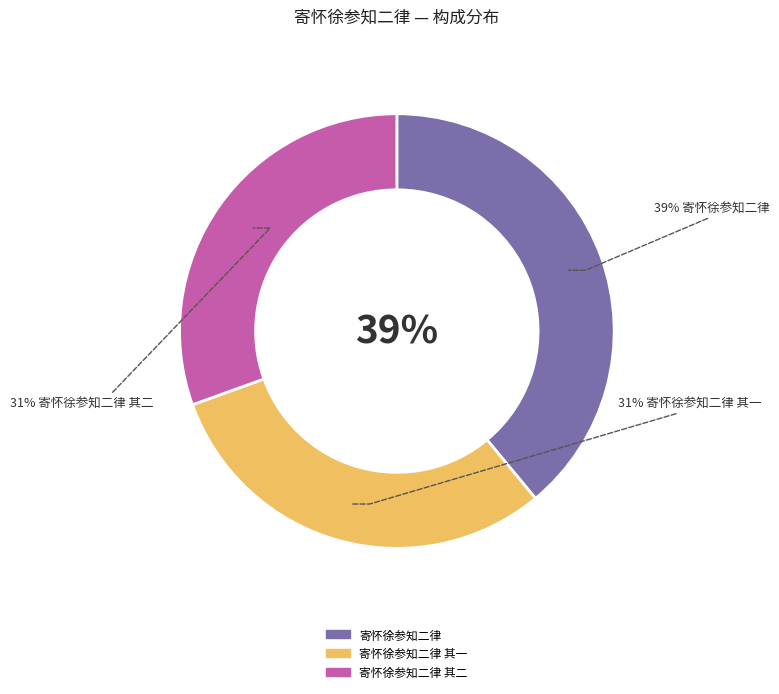

Is there a majority slice in this chart?

No